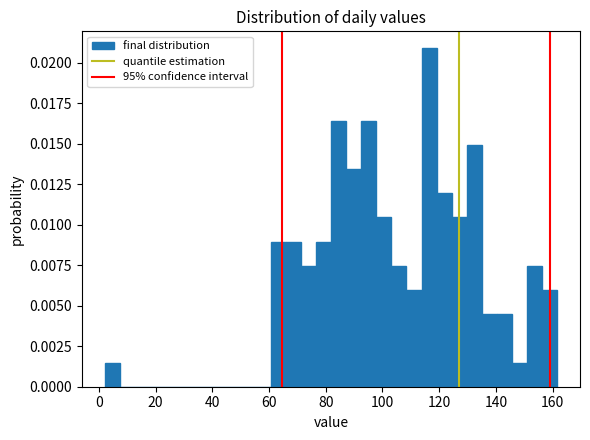

Read against the x-axis, roughly where is the centre of the tallest bar?

116